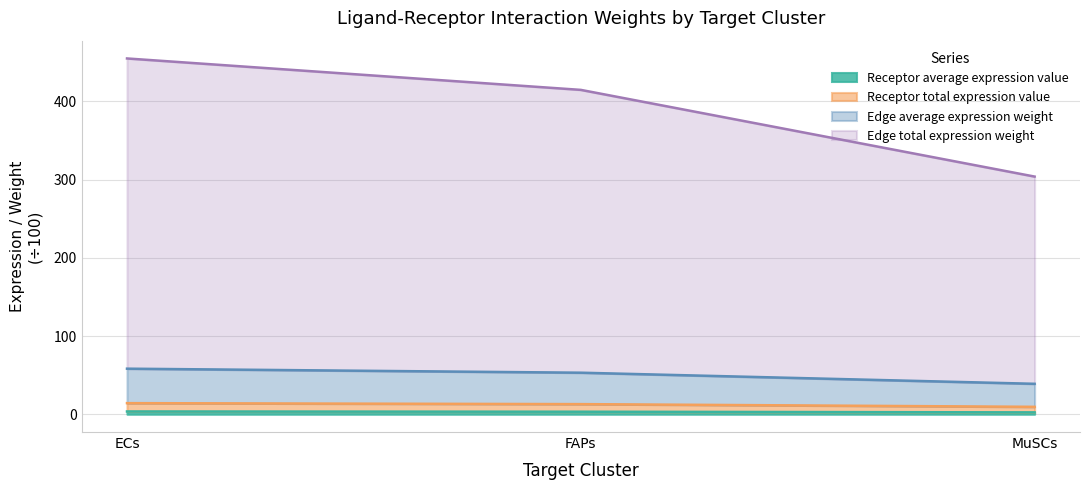

Does the chart display data point markers on the line(s)?

No